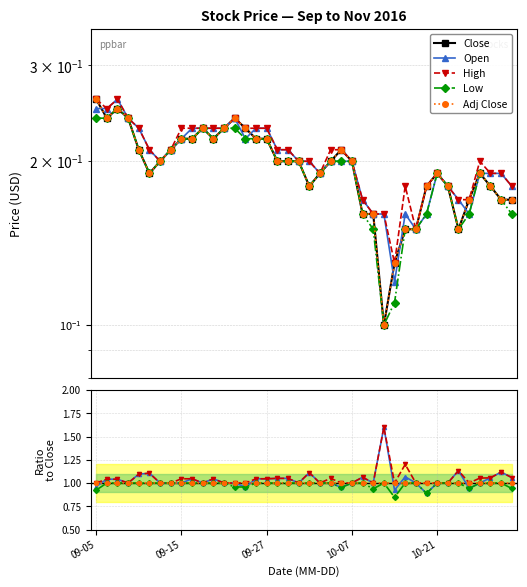

True or false: Open and Low intersect in this chart.

False